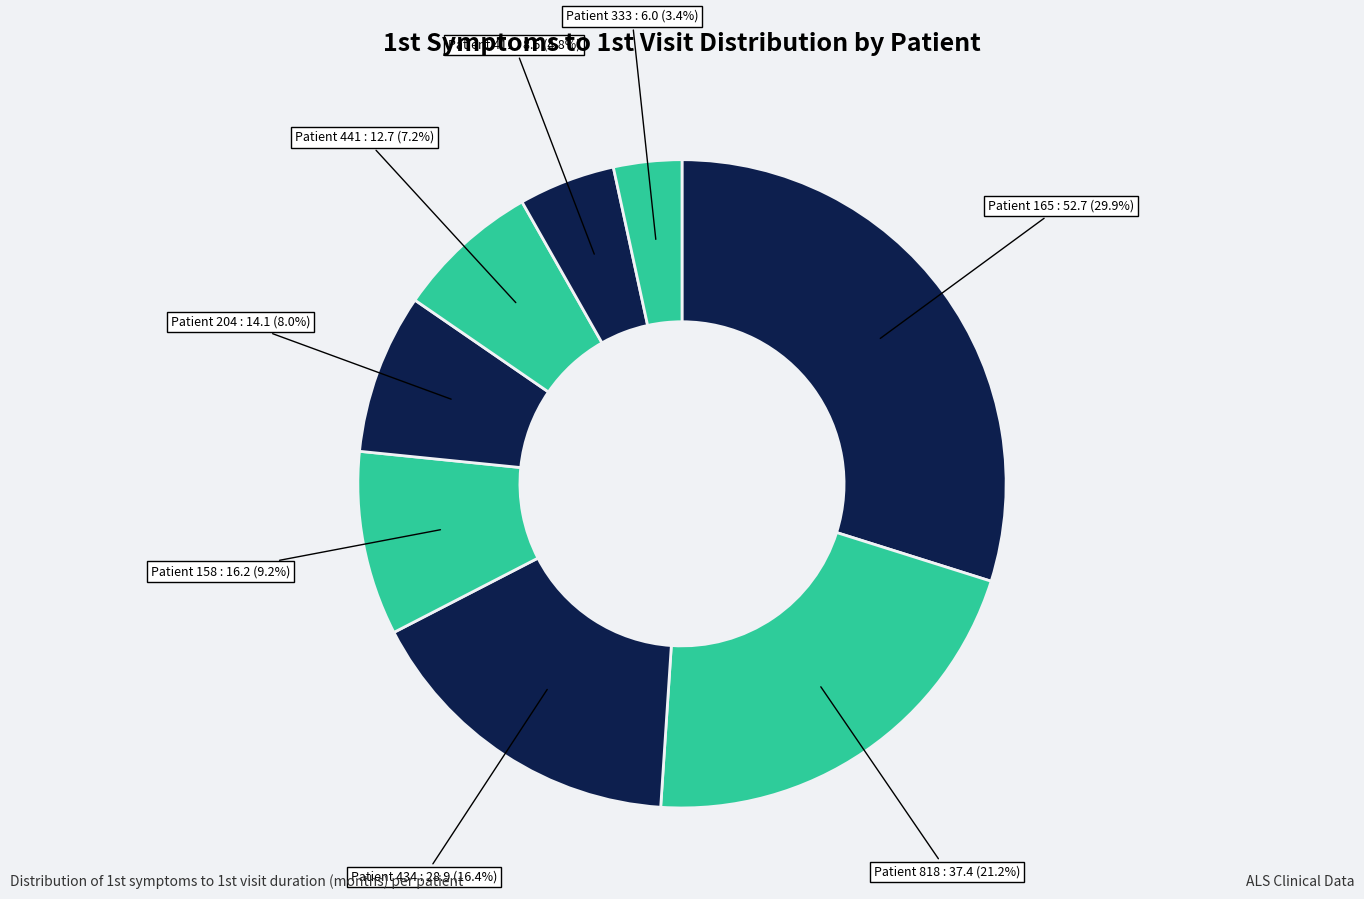

How many segments does this pie chart have?

8